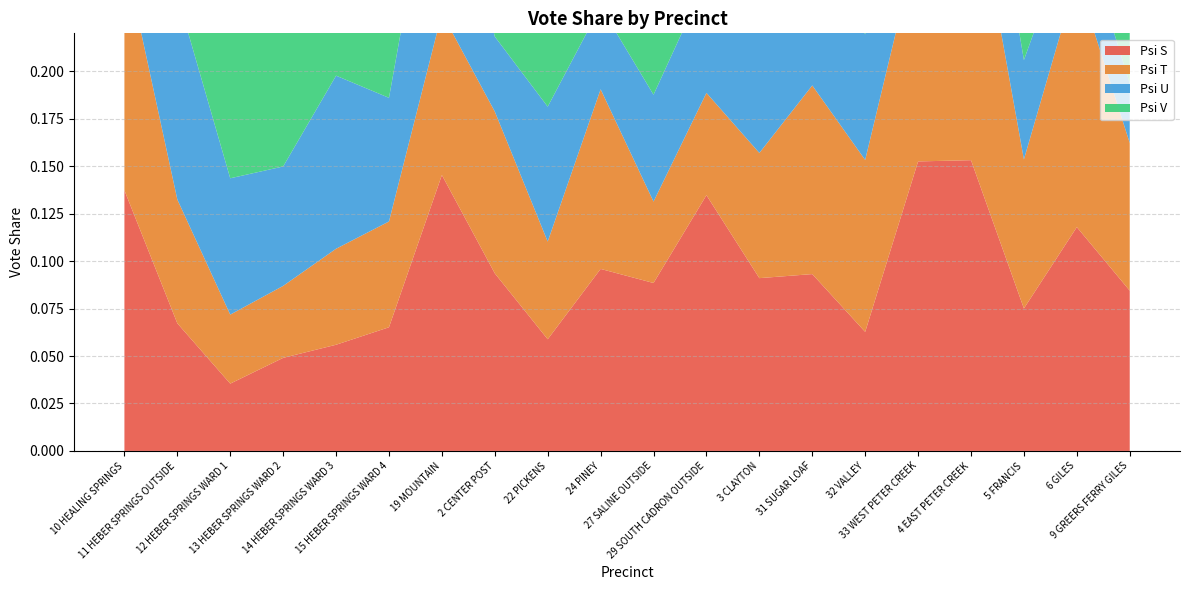

Reading left to right, what are all the values shown in this chart?

Psi S: 0.1	0.1	0.0	0.0	0.1	0.1	0.1	0.1	0.1	0.1	0.1	0.1	0.1	0.1	0.1	0.2	0.2	0.1	0.1	0.1
Psi T: 0.1	0.1	0.0	0.0	0.1	0.1	0.1	0.1	0.1	0.1	0.0	0.1	0.1	0.1	0.1	0.1	0.2	0.1	0.1	0.1
Psi U: 0.0	0.1	0.1	0.1	0.1	0.1	0.1	0.0	0.1	0.0	0.1	0.1	0.1	0.1	0.1	0.1	0.1	0.1	0.0	0.0
Psi V: 0.0	0.1	0.1	0.1	0.1	0.1	0.1	0.1	0.1	0.0	0.0	0.1	0.1	0.1	0.1	0.0	0.1	0.0	0.0	0.0